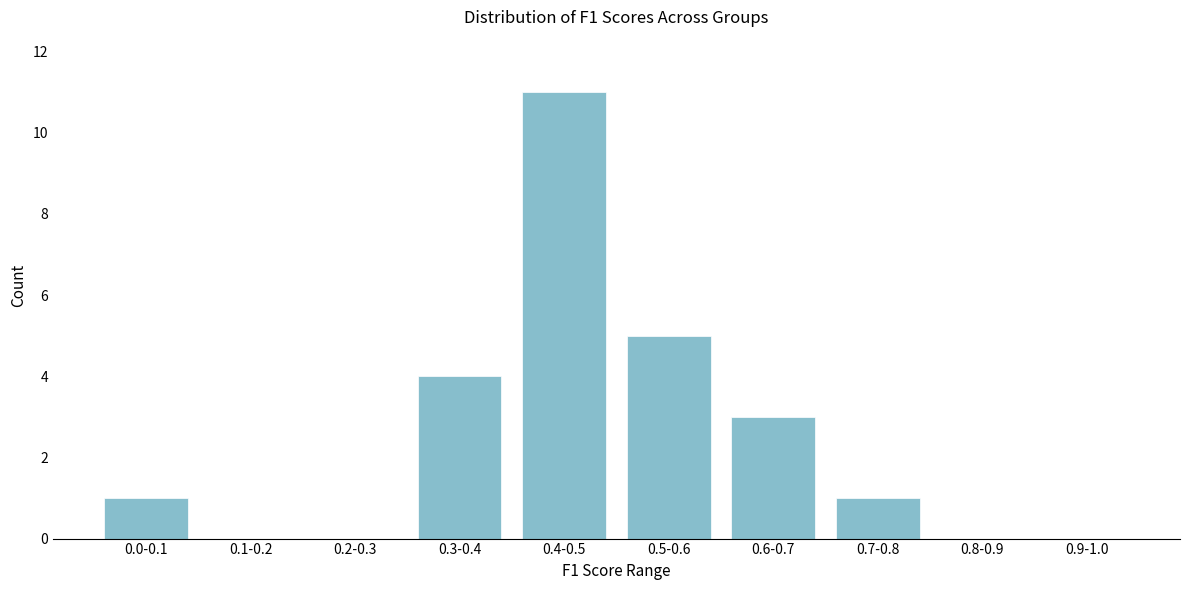

Reading left to right, extract all data points from this chart.

0.0-0.1=1	0.1-0.2=0	0.2-0.3=0	0.3-0.4=4	0.4-0.5=11	0.5-0.6=5	0.6-0.7=3	0.7-0.8=1	0.8-0.9=0	0.9-1.0=0